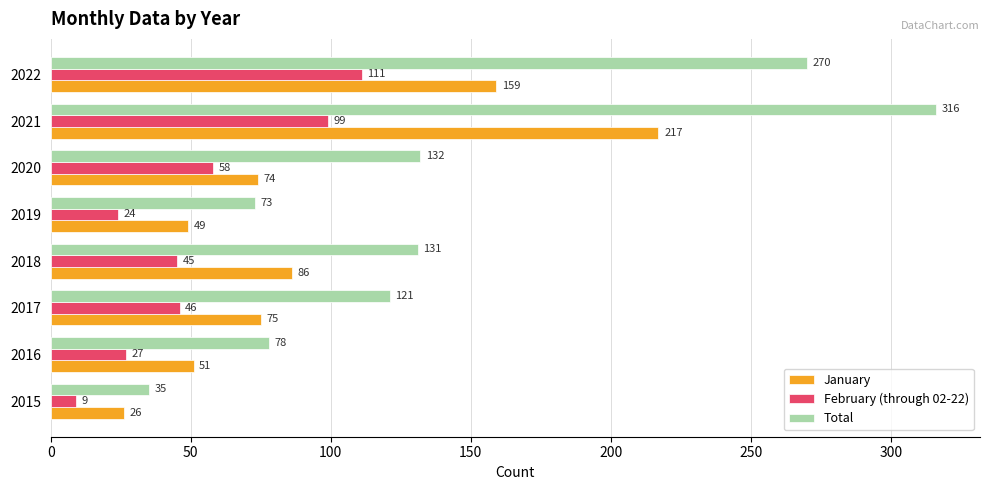

What is the average value of the January series?

92